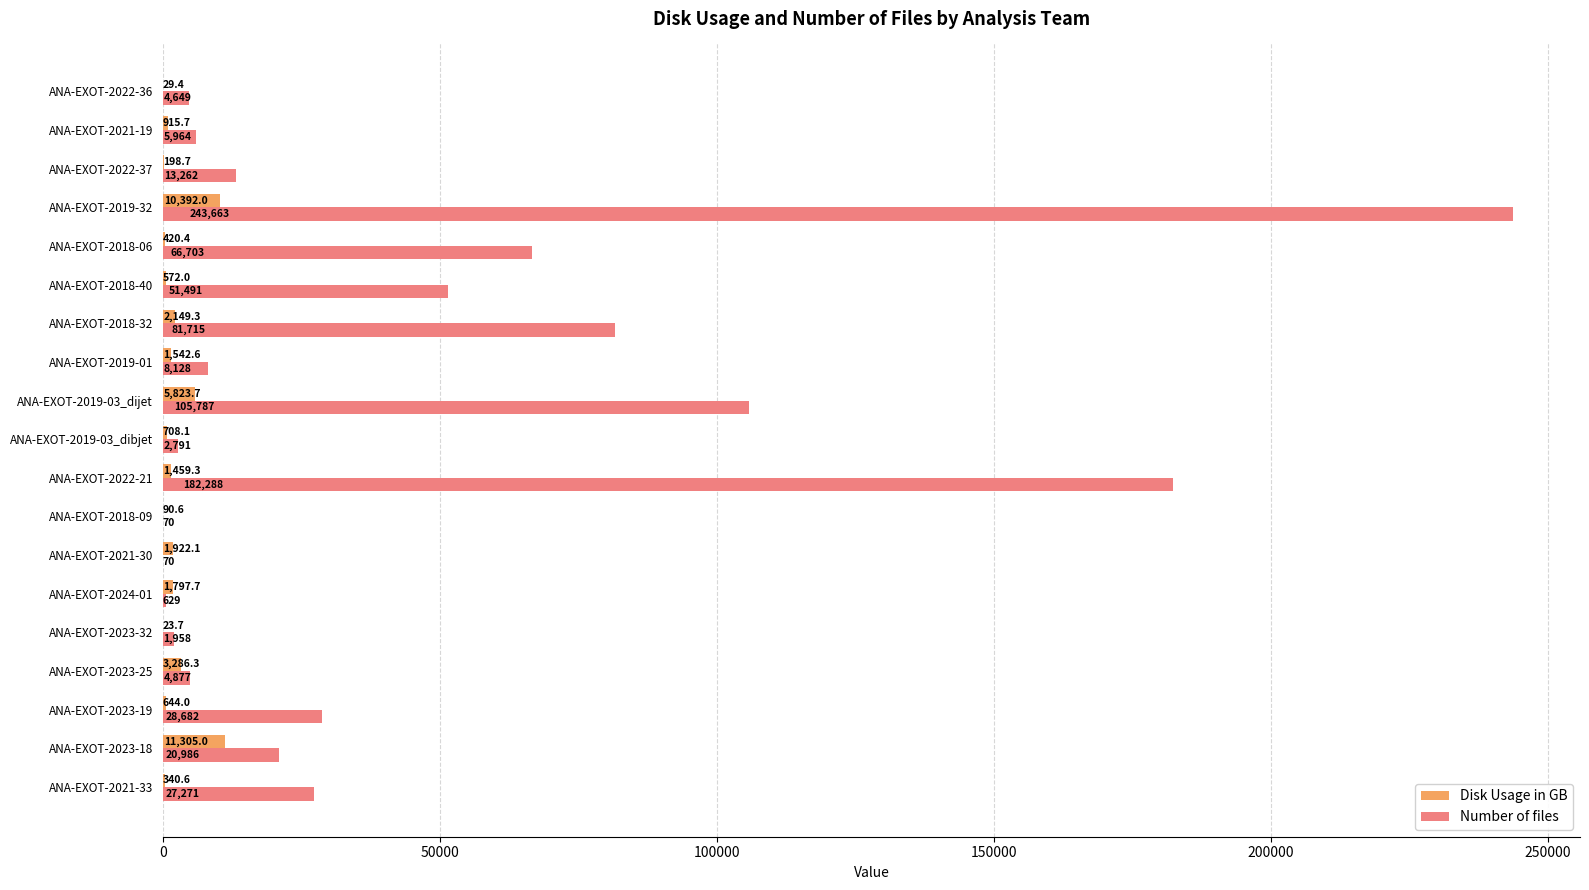

What is the highest value of the Disk Usage in GB series?

11305.0